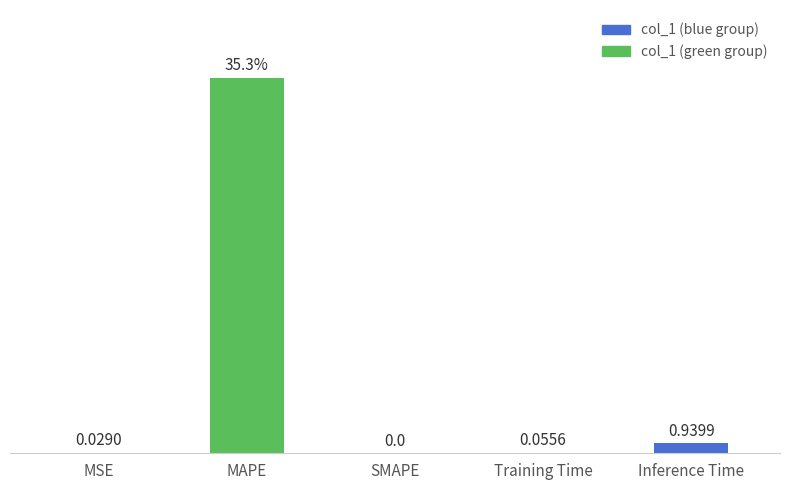

Between Training Time and MSE, which is larger?

Training Time